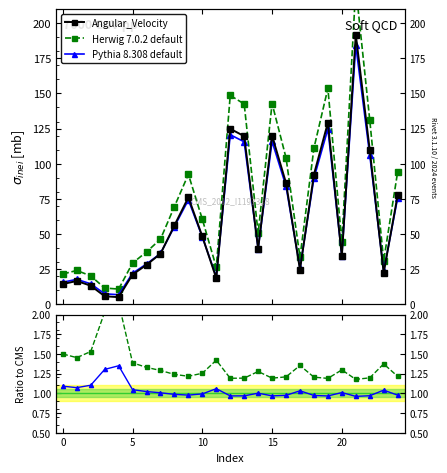

What is the sum of the Angular_Velocity values at 22 and 21?

301.6